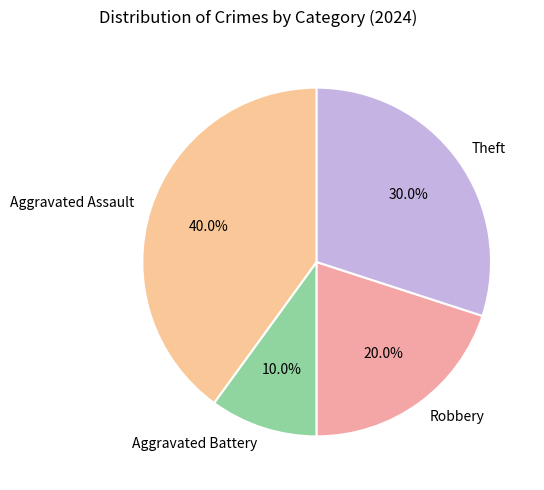

The Aggravated Battery slice represents 17% of the pie. True or false?

False